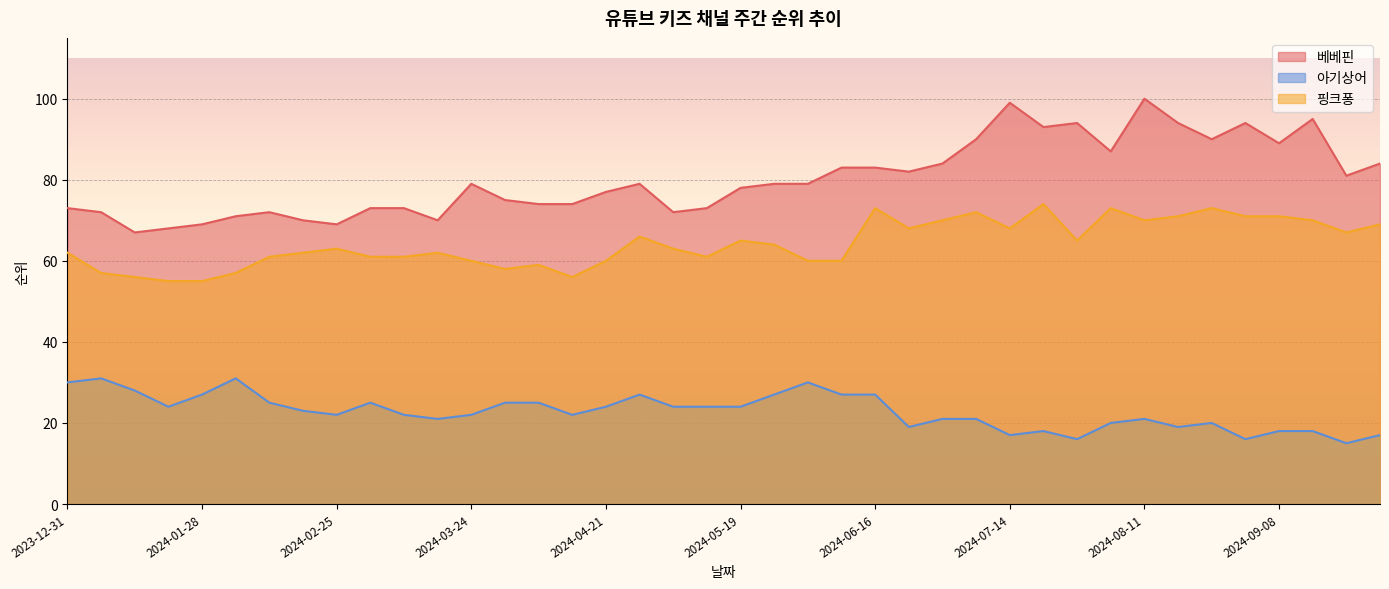

How many interior local peaks does the 핑크퐁 series have?

10